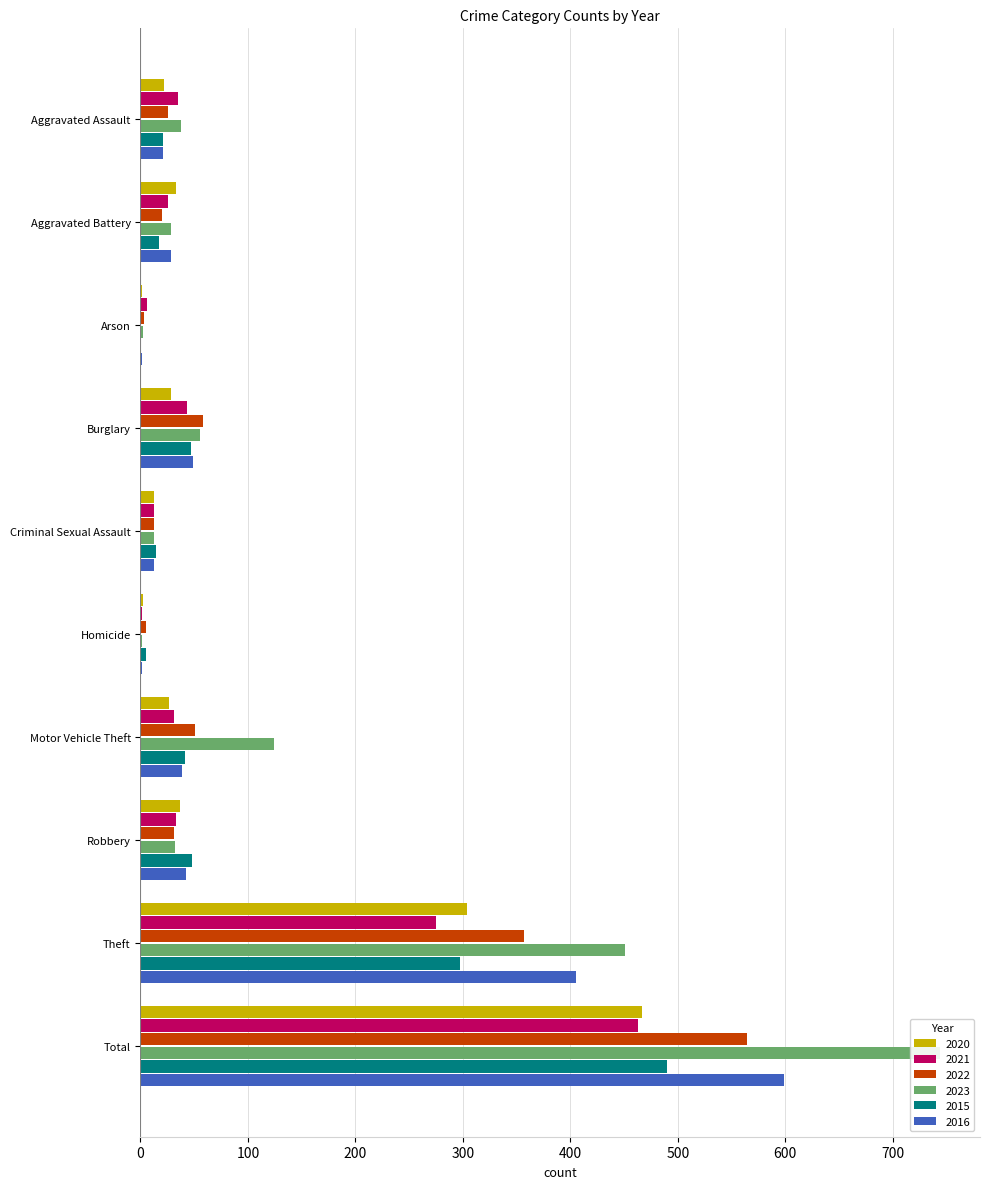

What is the difference between the maximum and second lowest values in the 2015 series?

485